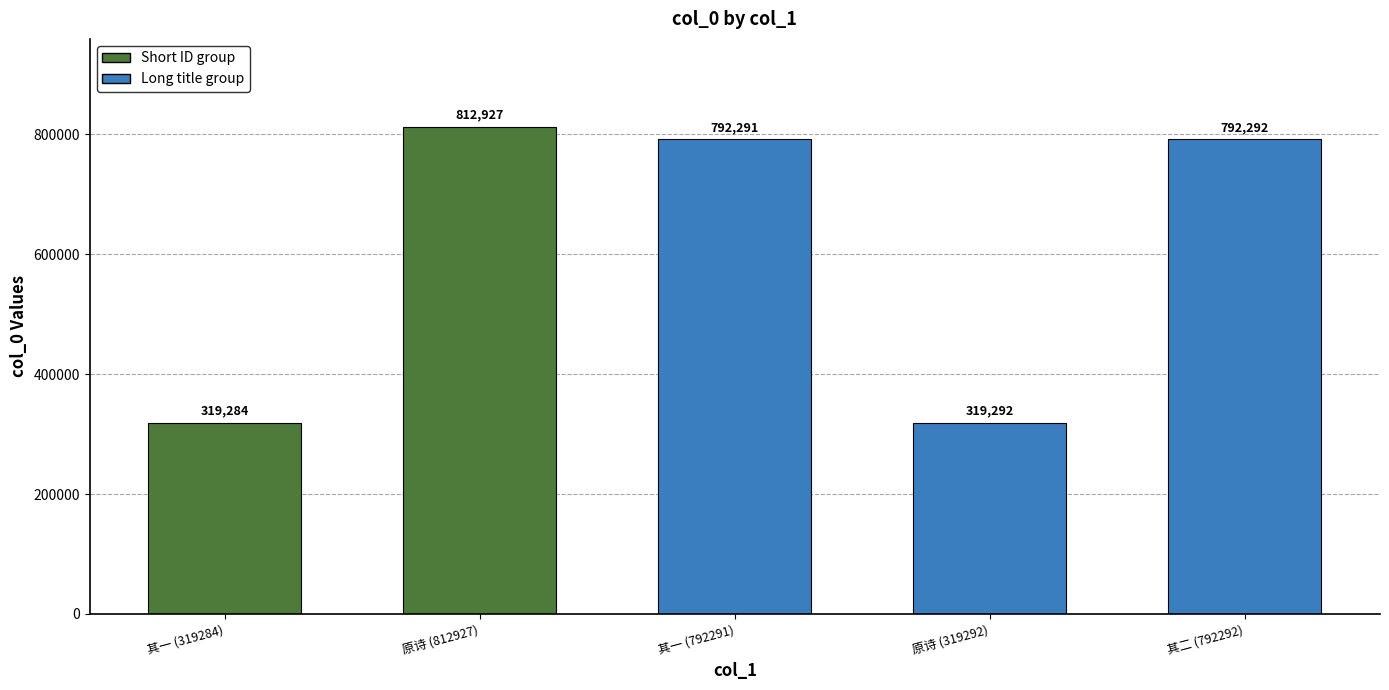

The value at 其一 (792291) is 792291. True or false?

True